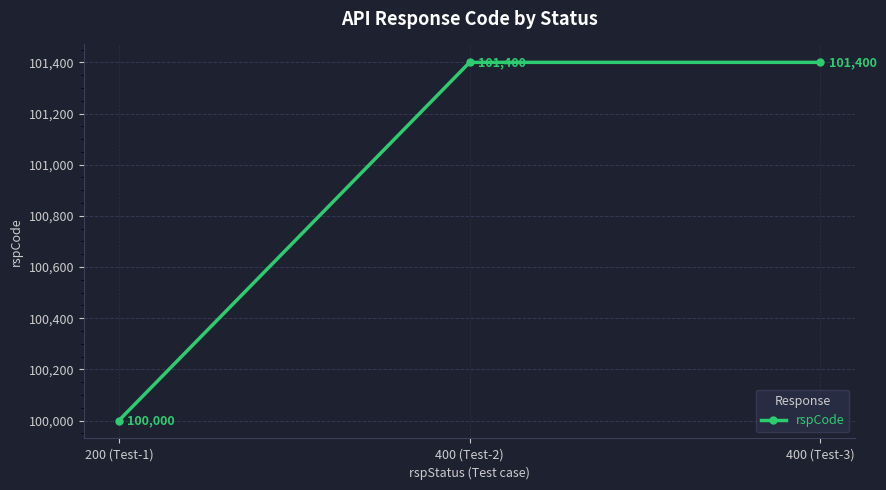

What is the greatest value displayed?

101400